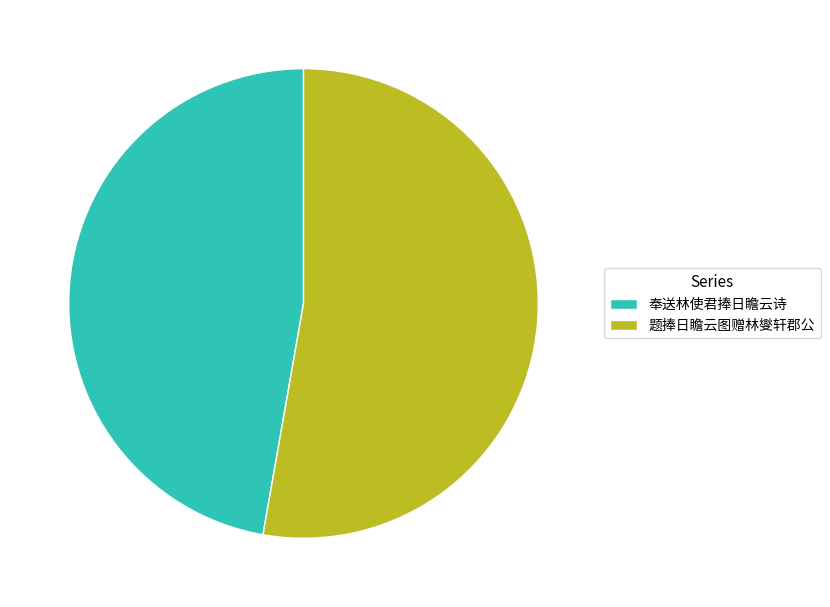

The 奉送林使君捧日瞻云诗 slice represents 40% of the pie. True or false?

False